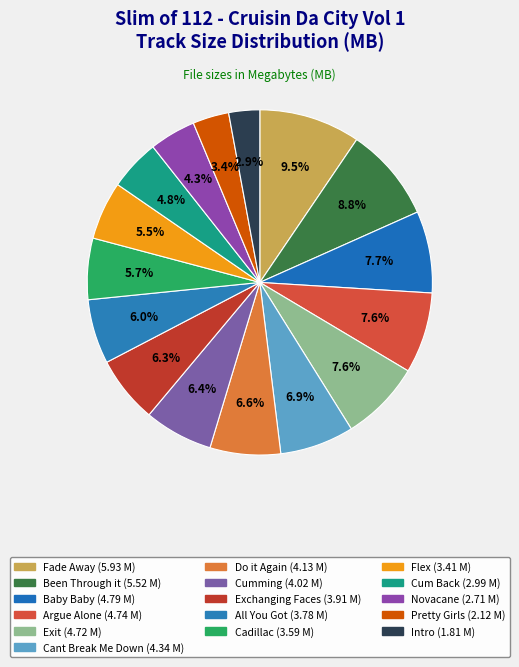

Is there a majority slice in this chart?

No